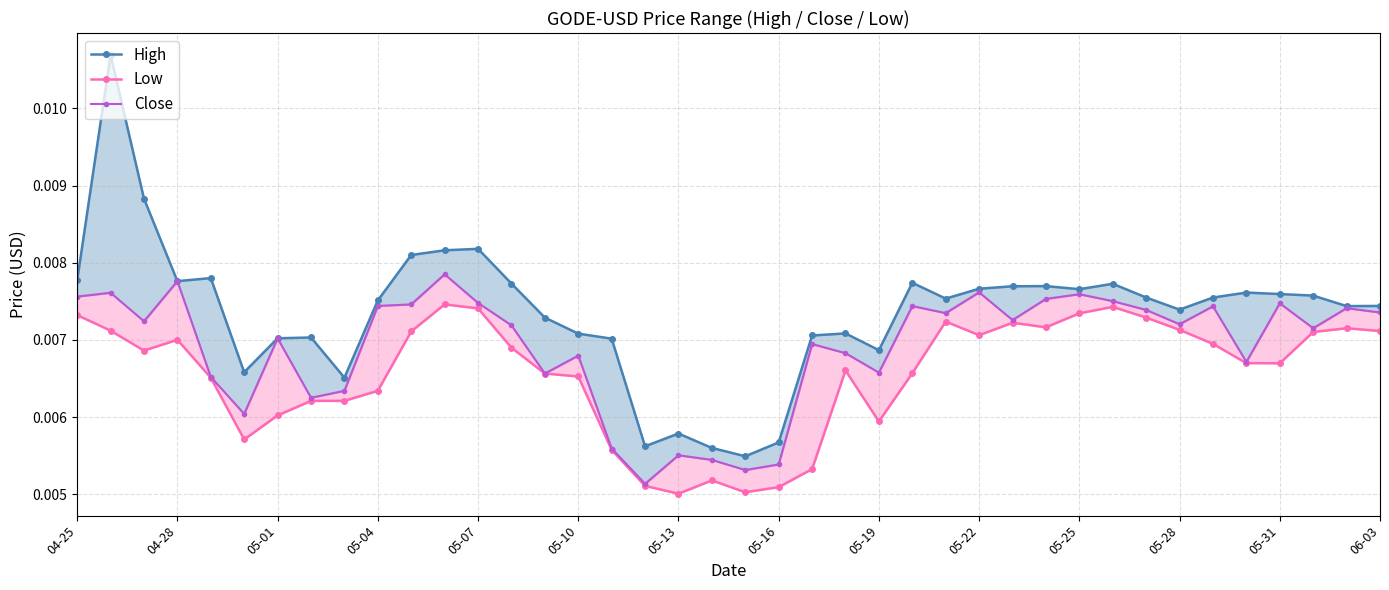

Rank the series by their maximum value, from highest to lowest.

High, Close, Low